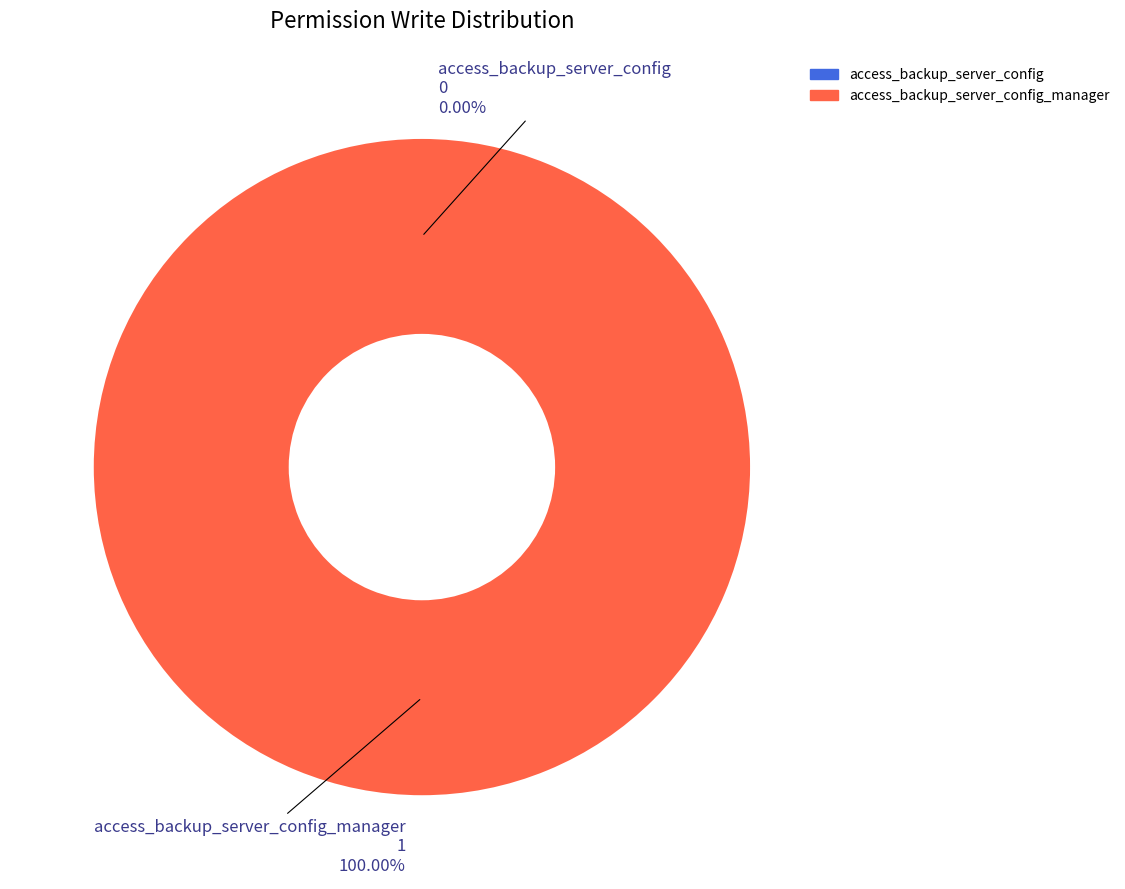

What percentage do access_backup_server_config_manager and access_backup_server_config together represent?

100.0%